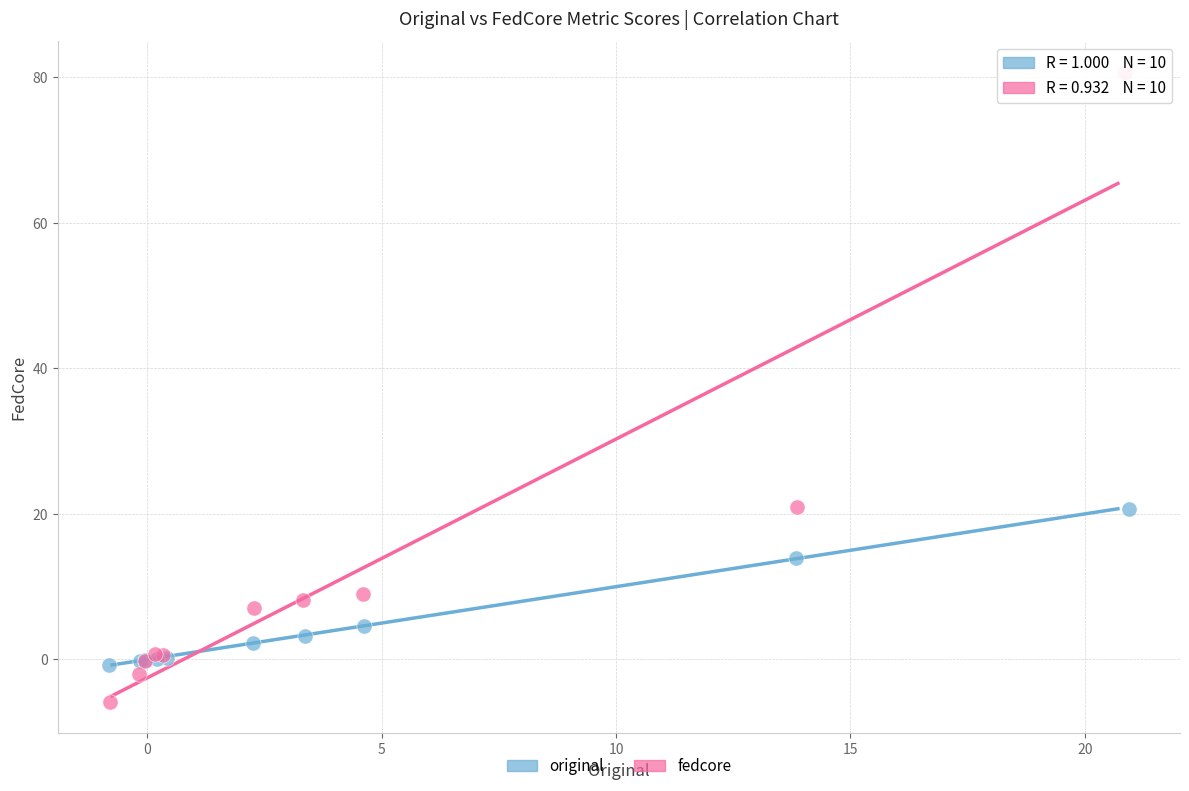

Which series reaches the minimum Y coordinate?

fedcore